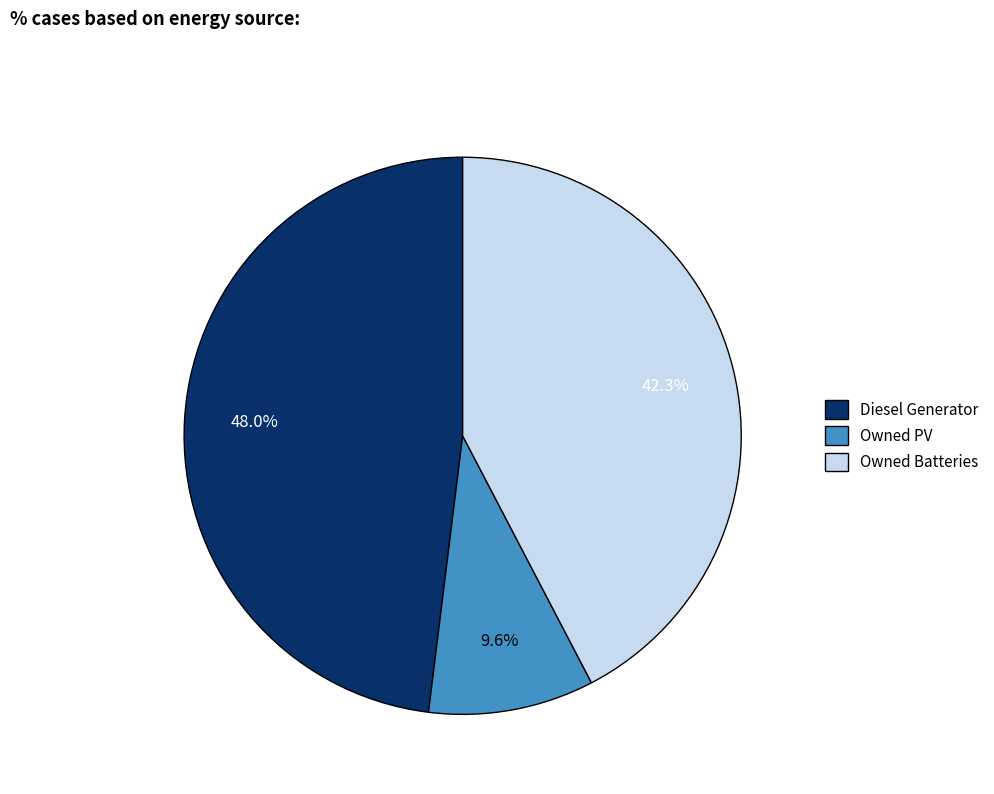

What percentage is NOT represented by Owned Batteries?

57.7%